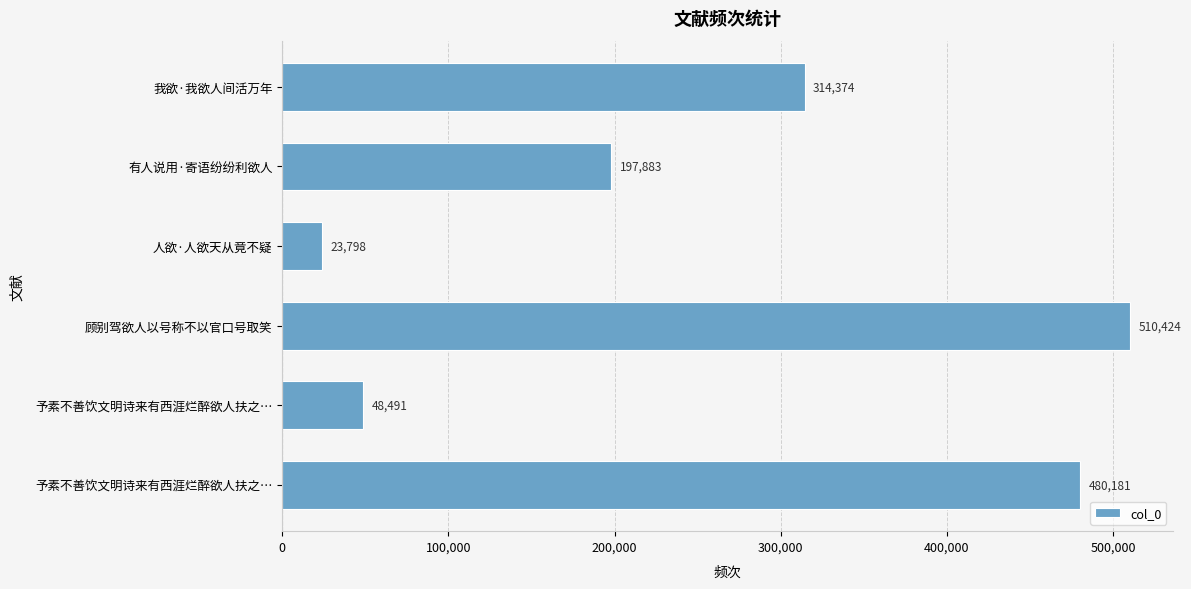

Count the number of data series in this chart.

1